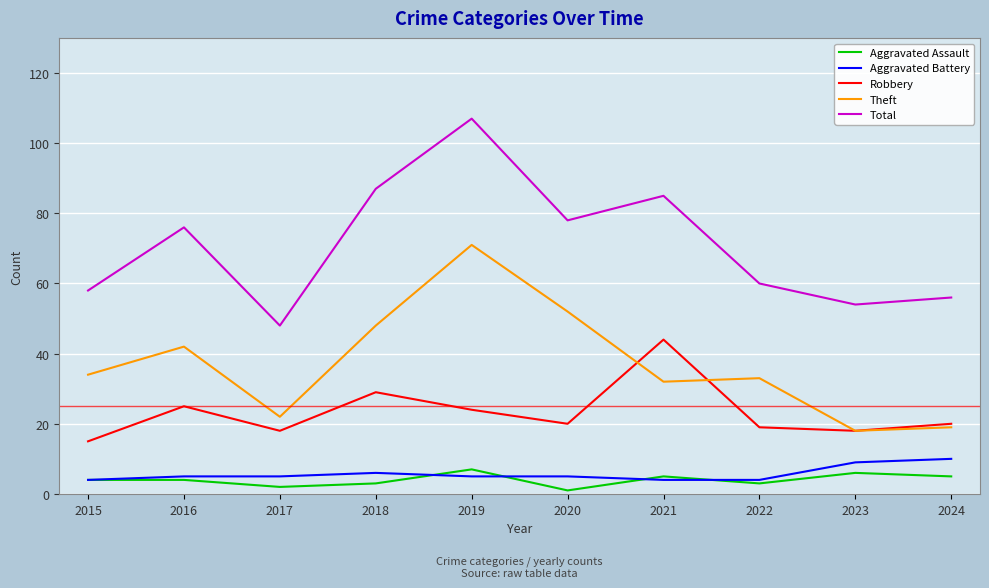

Rank the series by their maximum value, from lowest to highest.

Aggravated Assault, Aggravated Battery, Robbery, Theft, Total